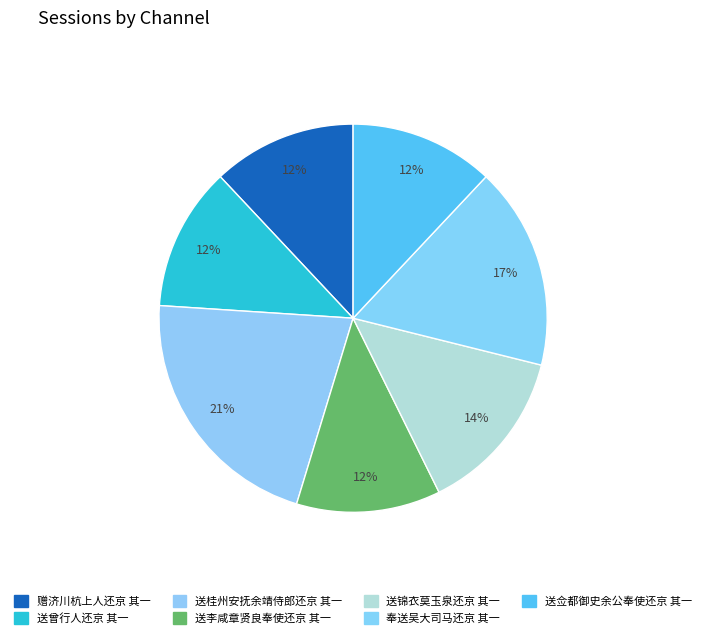

True or false: 送桂州安抚余靖侍郎还京 其一 accounts for 21% of the total.

True